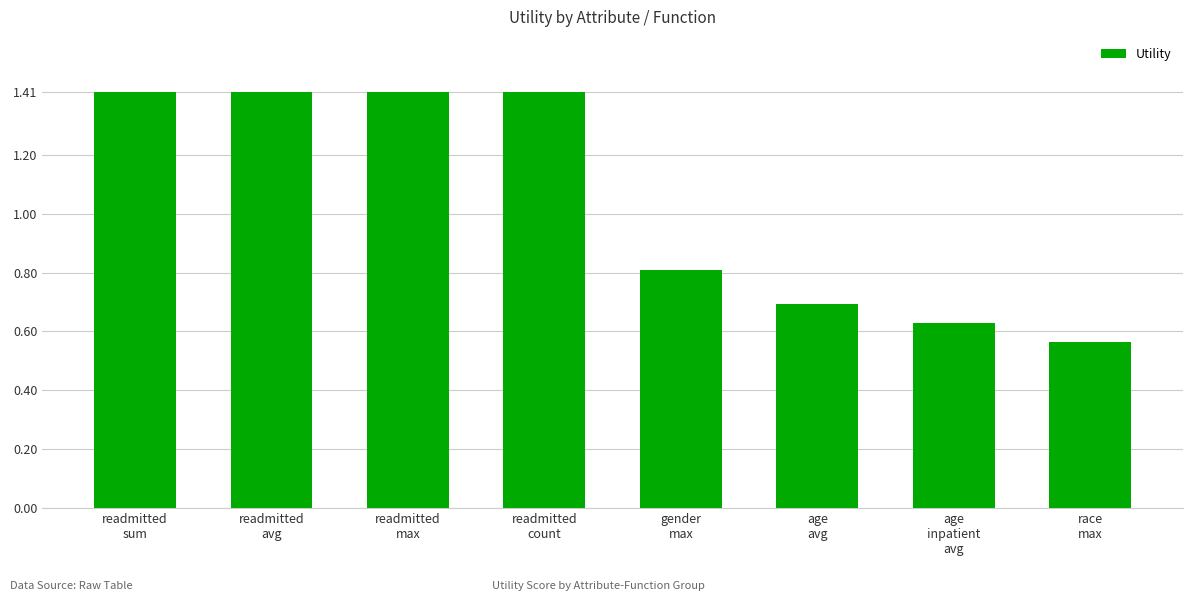

Between gender
max and readmitted
avg, which is larger?

readmitted
avg